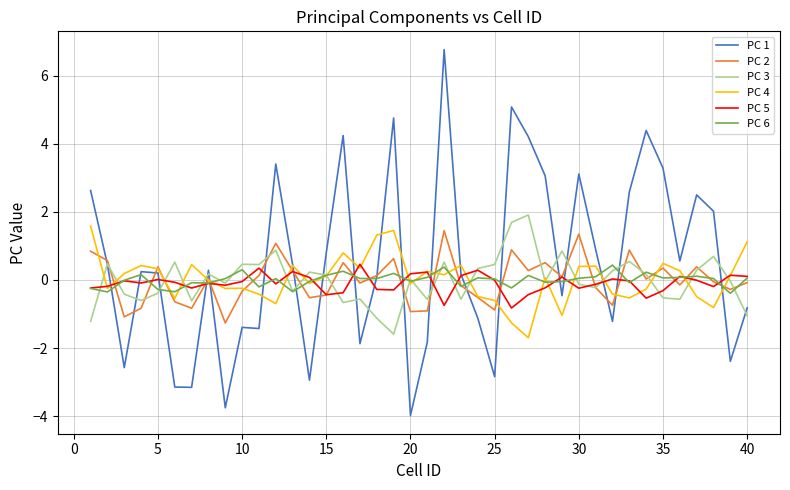

Which series has the largest total across all categories?

PC 1